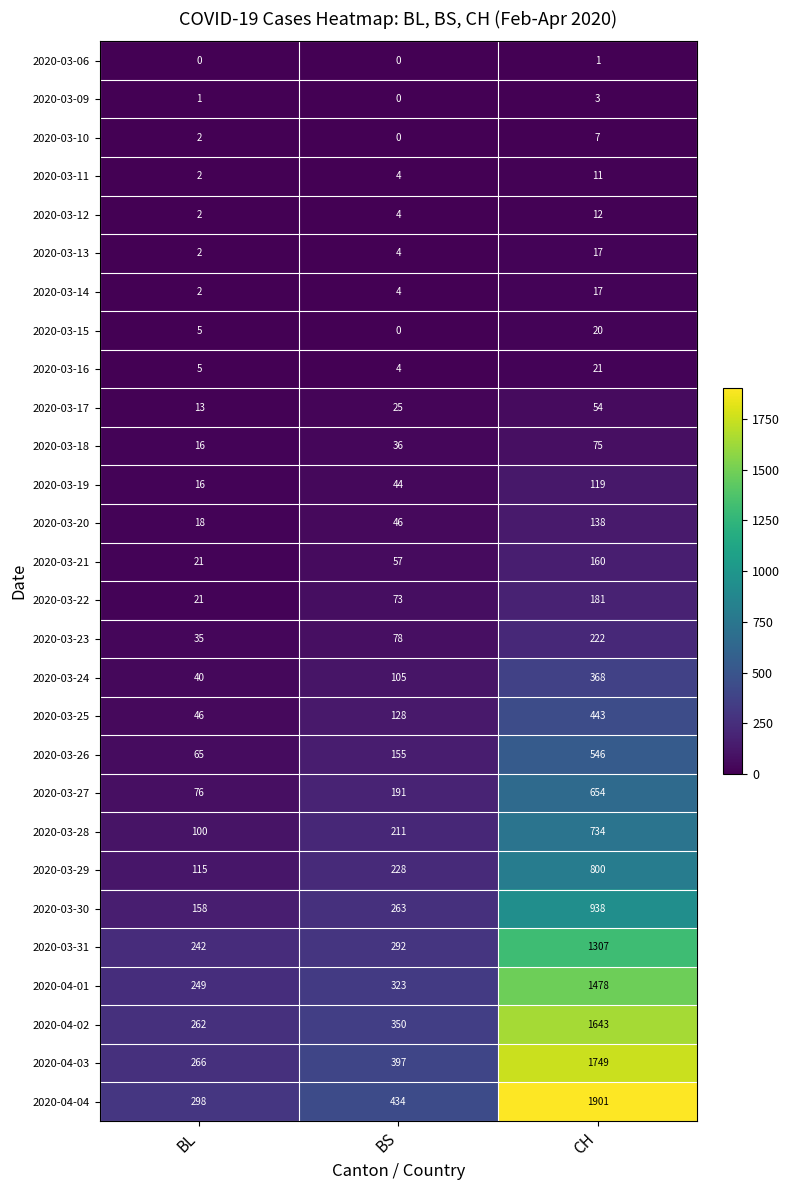

Which category has the lowest value in the 2020-03-30 series?

BL